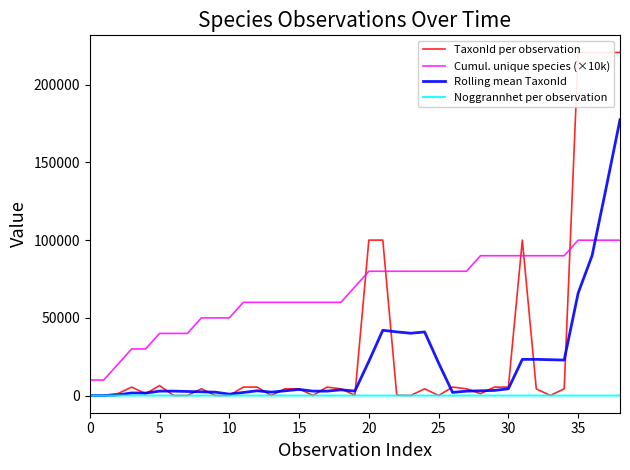

Which has a higher value, 17 or 38?

38